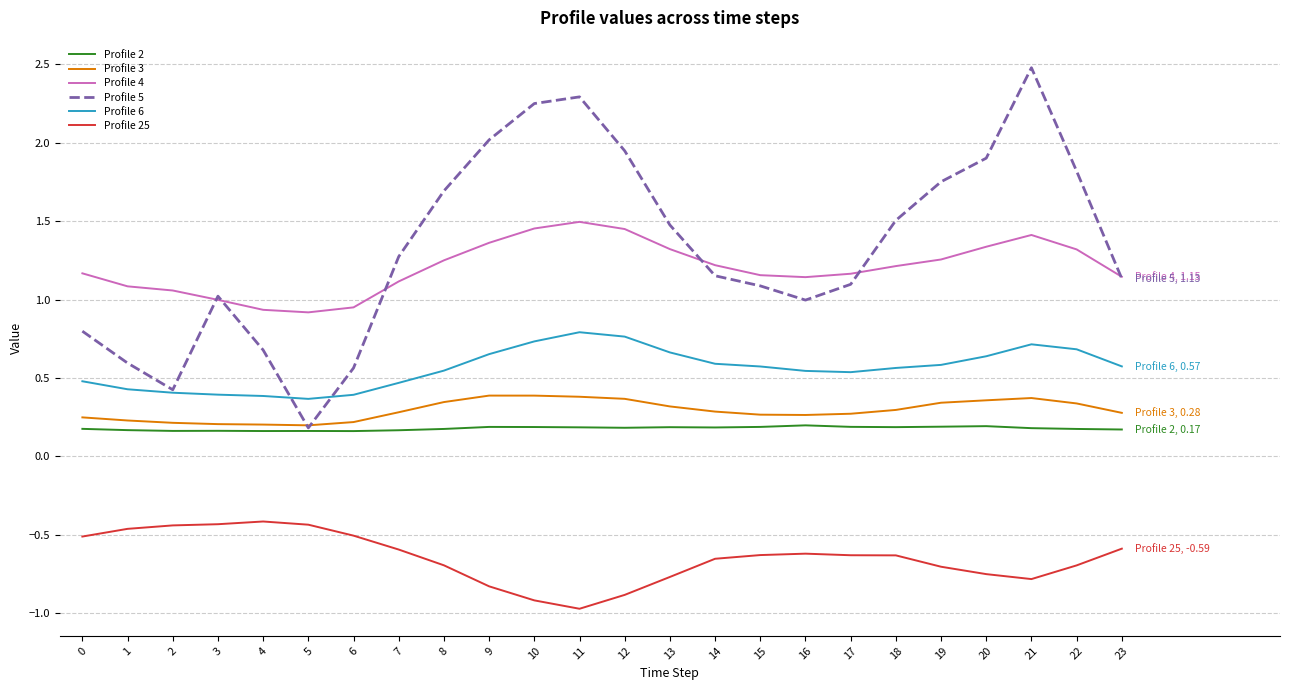

True or false: Profile 3 and Profile 25 cross at least once.

False